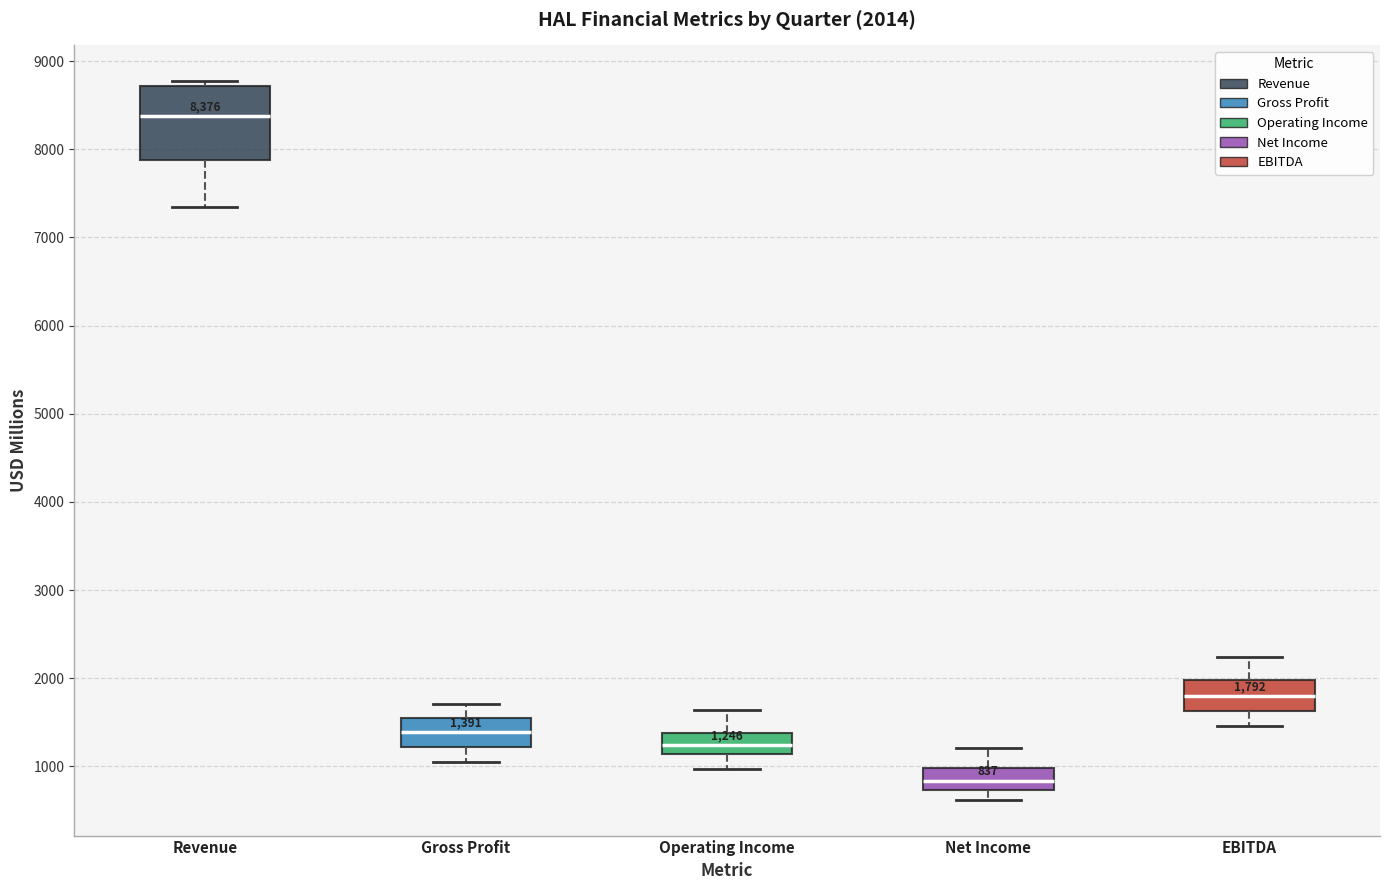

Which box has the highest median line?

Revenue